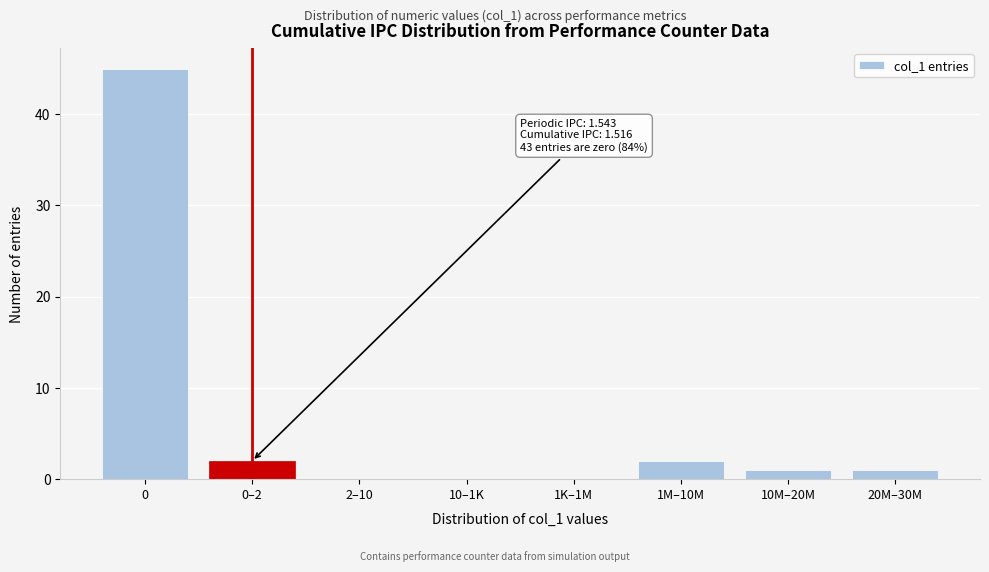

Reading left to right, extract all data points from this chart.

0=45	0–2=2	2–10=0	10–1K=0	1K–1M=0	1M–10M=2	10M–20M=1	20M–30M=1